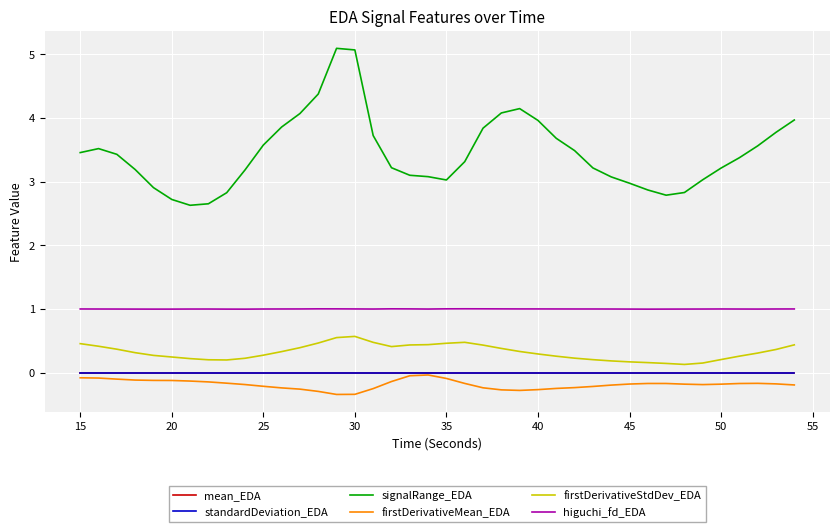

True or false: firstDerivativeMean_EDA and firstDerivativeStdDev_EDA intersect in this chart.

False